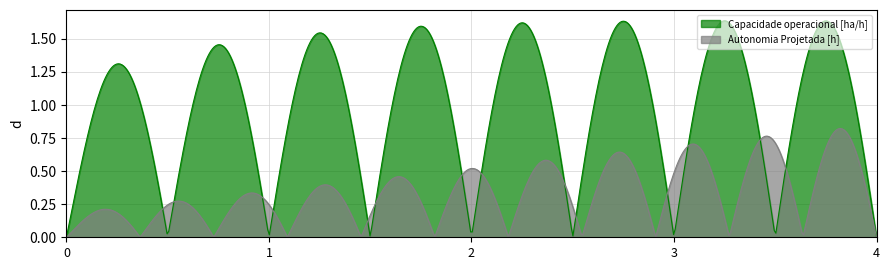

How many distinct data groups are displayed?

2